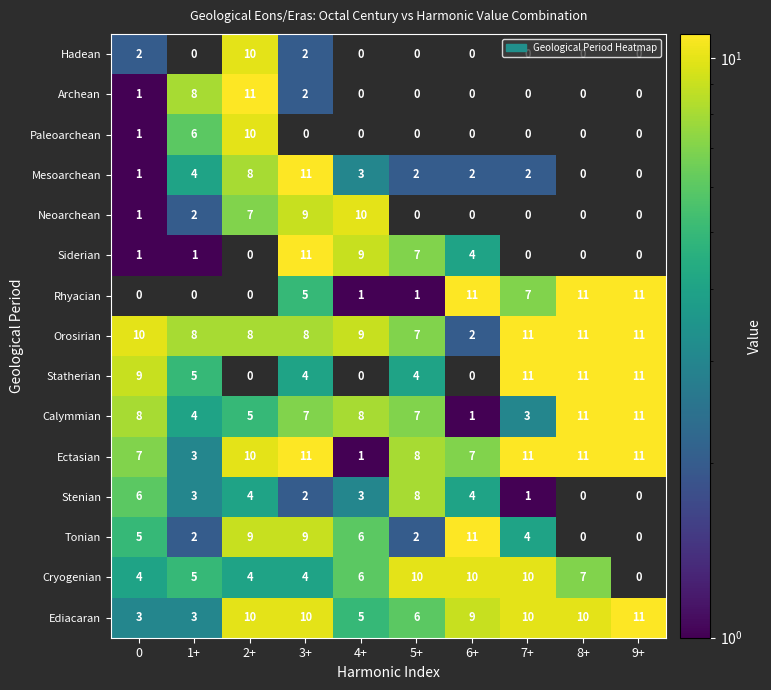

The Orosirian series shows 16 at 7+. True or false?

False